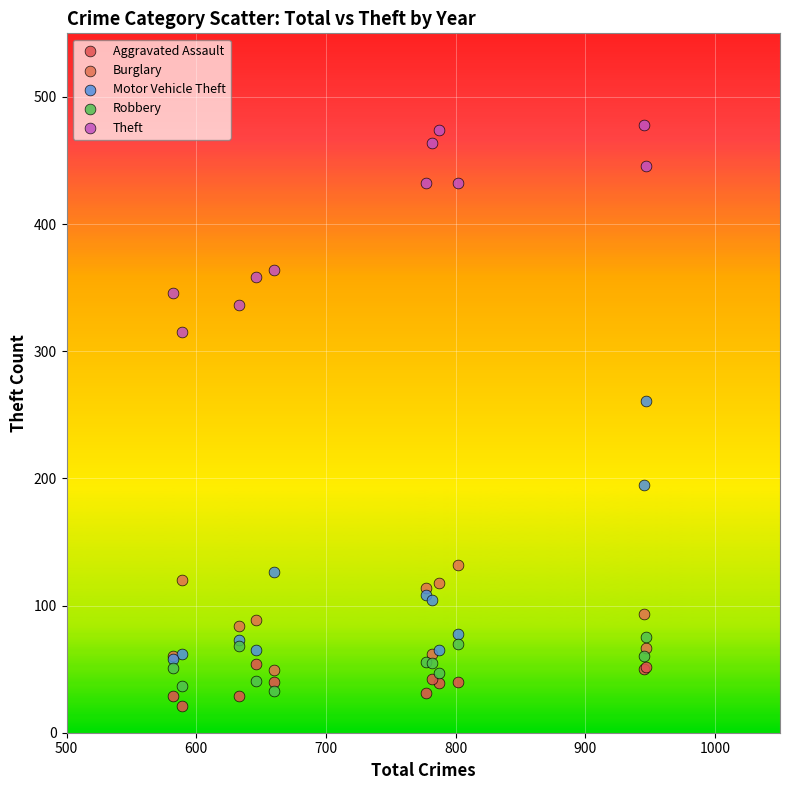

Which series reaches the minimum Y coordinate?

Aggravated Assault